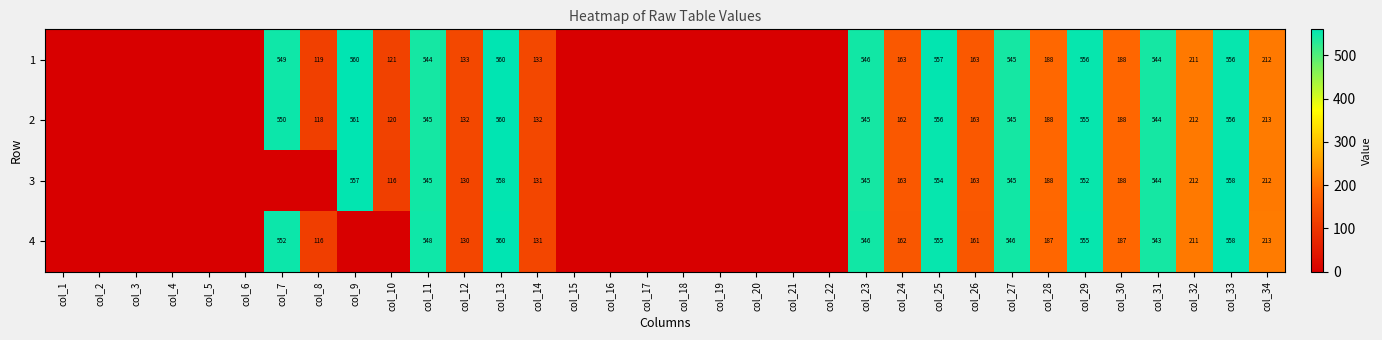

What is the difference between the 4 values at col_8 and col_24?

46